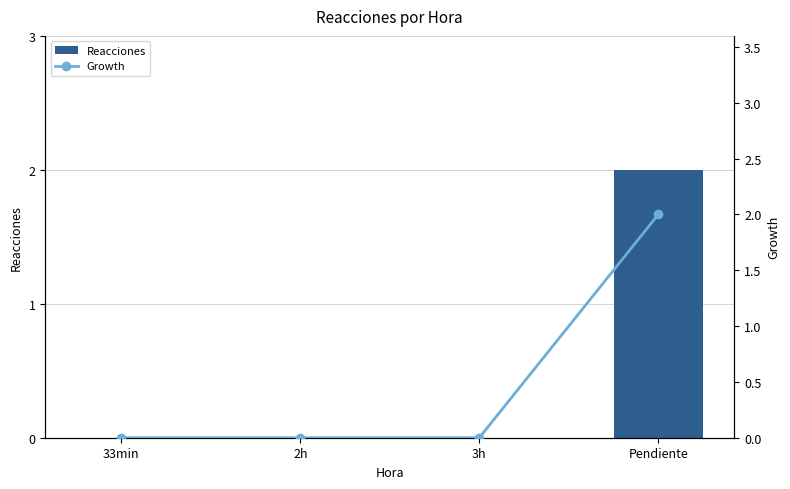

At which label does Reacciones reach its peak?

Pendiente